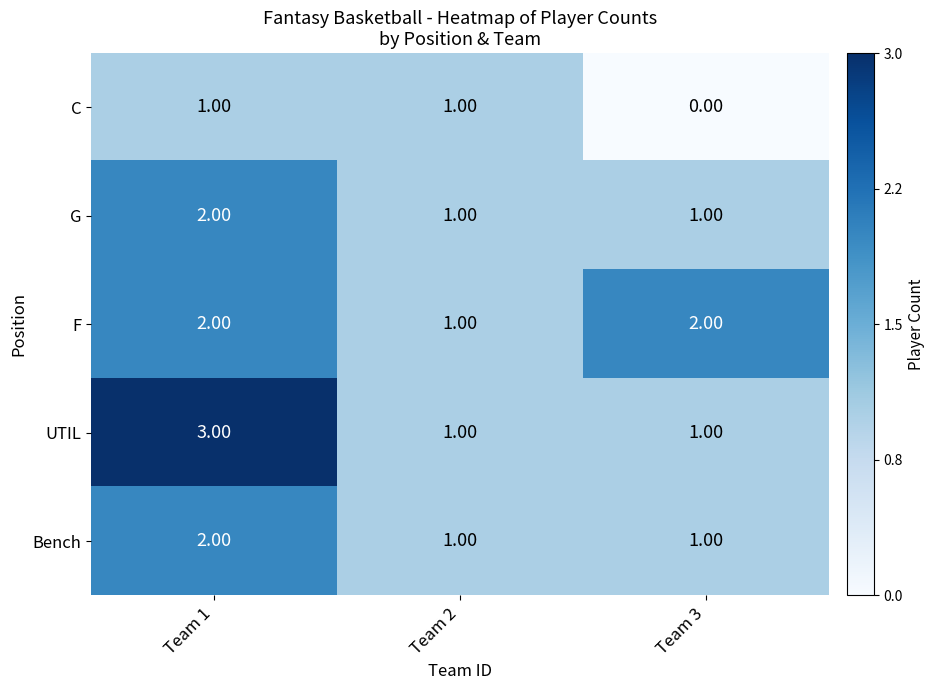

What is the sum of all F values?

5